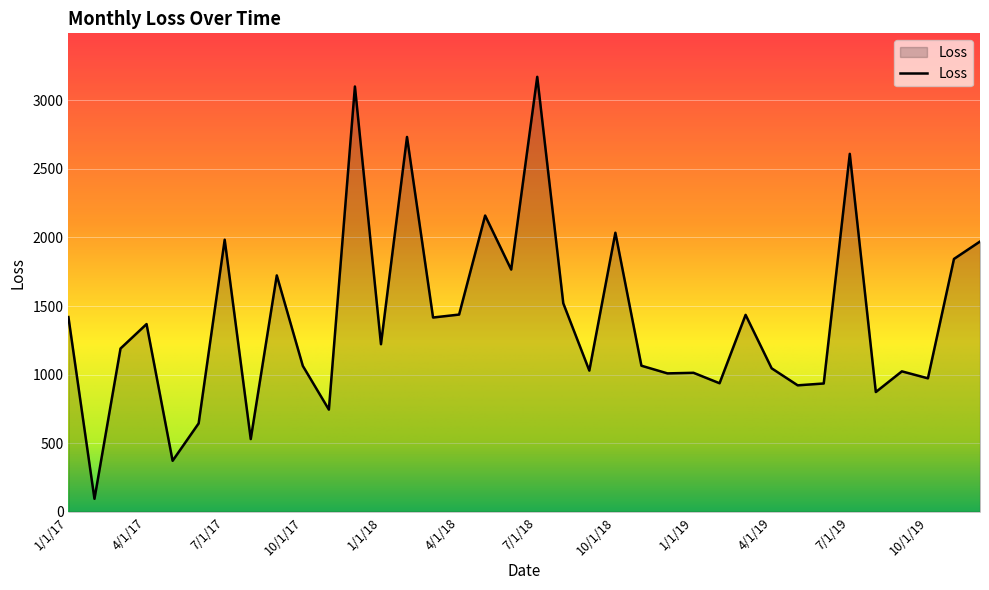

Count the number of data series in this chart.

1